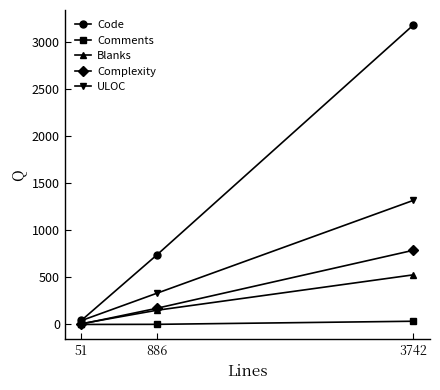

How many lines are shown in the chart?

5